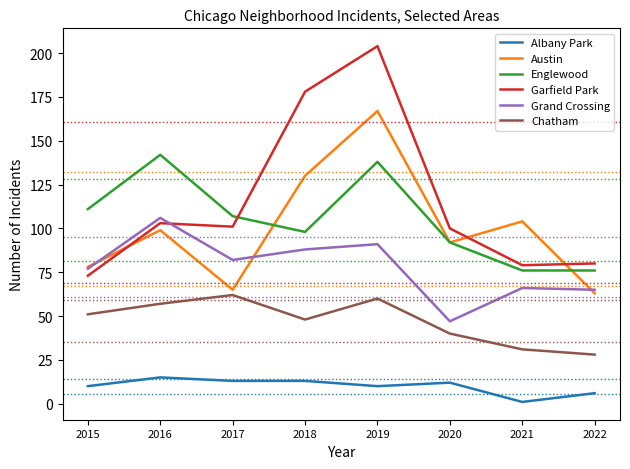

Which series has the largest total across all categories?

Garfield Park